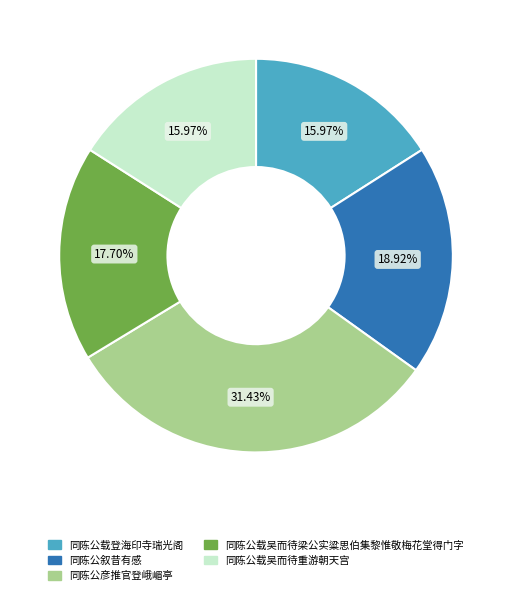

True or false: 同陈公载吴而待重游朝天宫 accounts for 21% of the total.

False